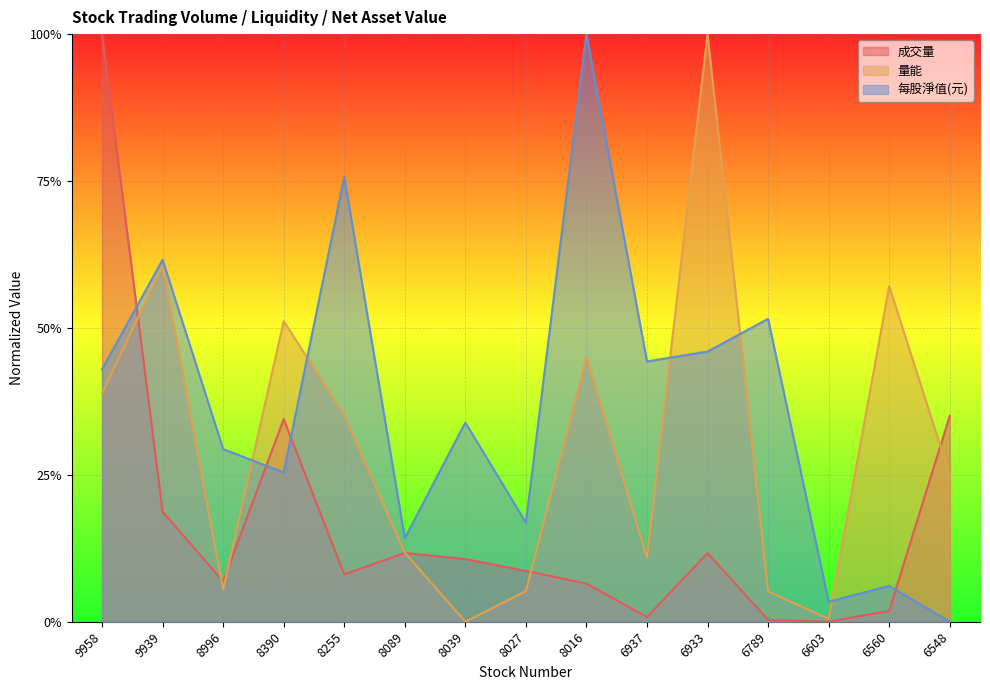

Reading left to right, what are all the values shown in this chart?

成交量: 9958=1.0	9939=0.2	8996=0.1	8390=0.3	8255=0.1	8089=0.1	8039=0.1	8027=0.1	8016=0.1	6937=0.0	6933=0.1	6789=0.0	6603=0.0	6560=0.0	6548=0.4
量能: 9958=0.4	9939=0.6	8996=0.1	8390=0.5	8255=0.4	8089=0.1	8039=0.0	8027=0.1	8016=0.4	6937=0.1	6933=1.0	6789=0.1	6603=0.0	6560=0.6	6548=0.2
每股淨值(元): 9958=0.4	9939=0.6	8996=0.3	8390=0.3	8255=0.8	8089=0.1	8039=0.3	8027=0.2	8016=1.0	6937=0.4	6933=0.5	6789=0.5	6603=0.0	6560=0.1	6548=0.0